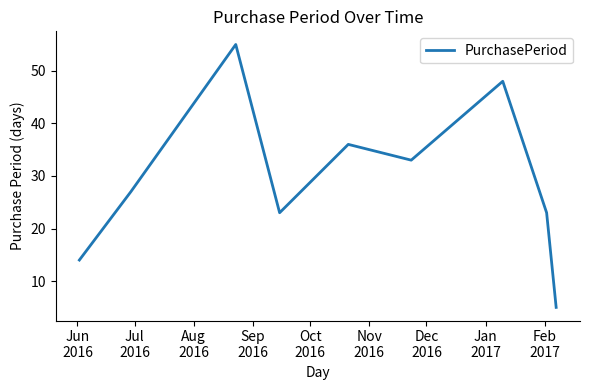

Reading left to right, extract all data points from this chart.

14	27	55	23	36	33	48	23	5